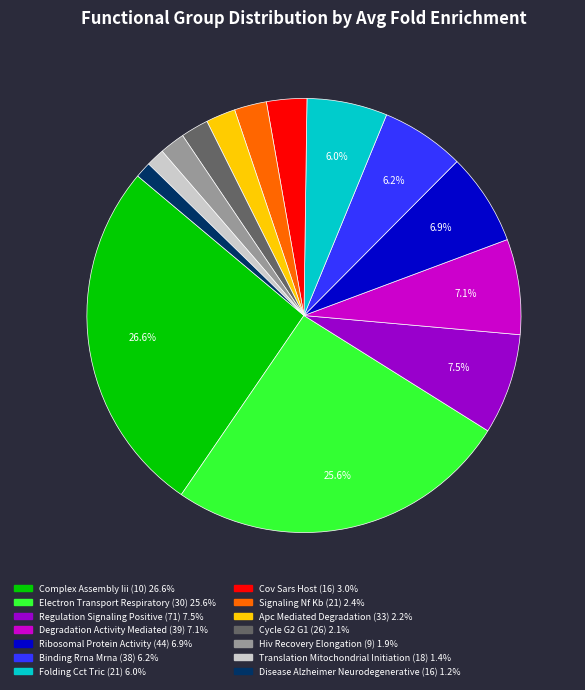

Which has a higher value, Cov Sars Host (16) or Disease Alzheimer Neurodegenerative (16)?

Cov Sars Host (16)